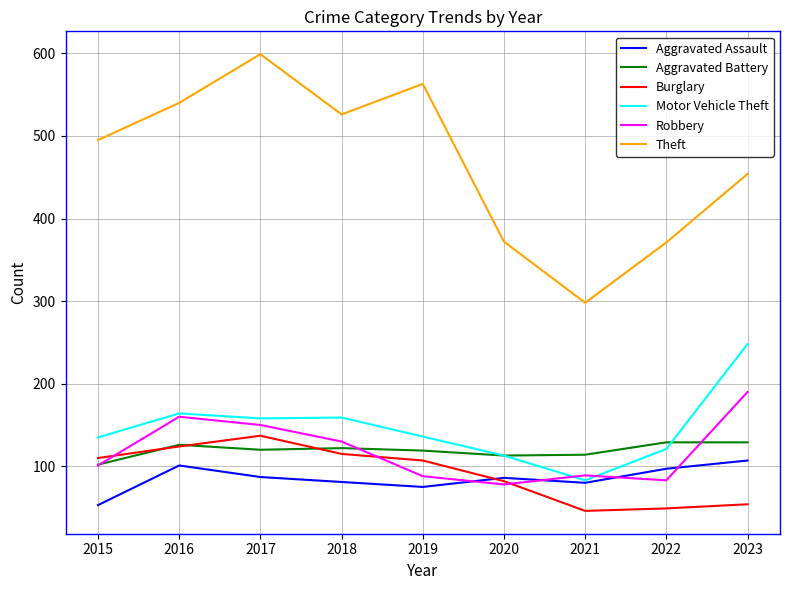

The Motor Vehicle Theft series shows 248 at 2023. True or false?

True